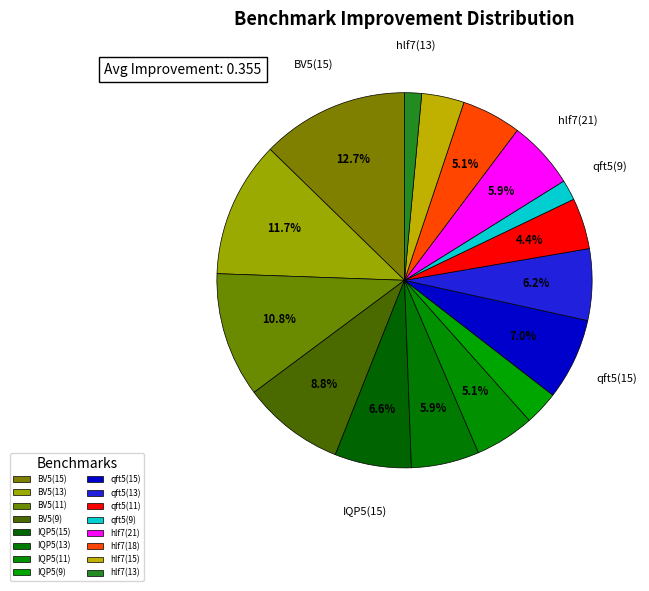

How many segments does this pie chart have?

16